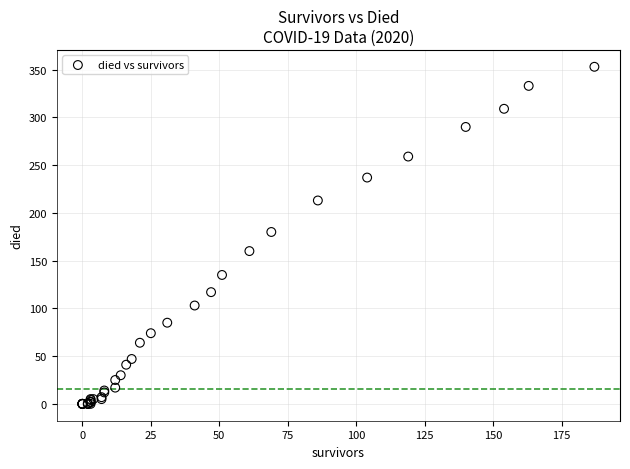

What Y value in the scatter plot is closest to 176?

180